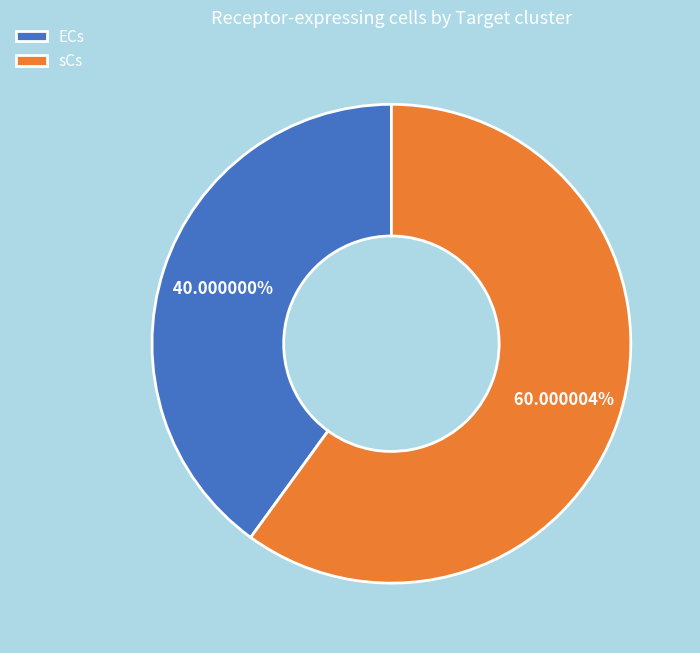

Which category has the biggest portion of the pie?

sCs